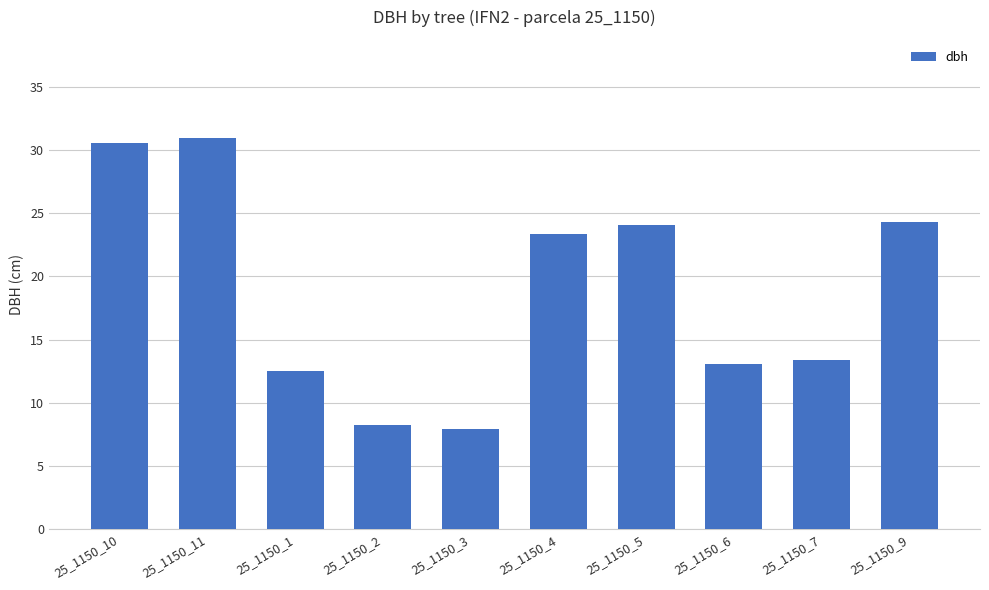

What is the value of the 3rd bar from the left?

12.5